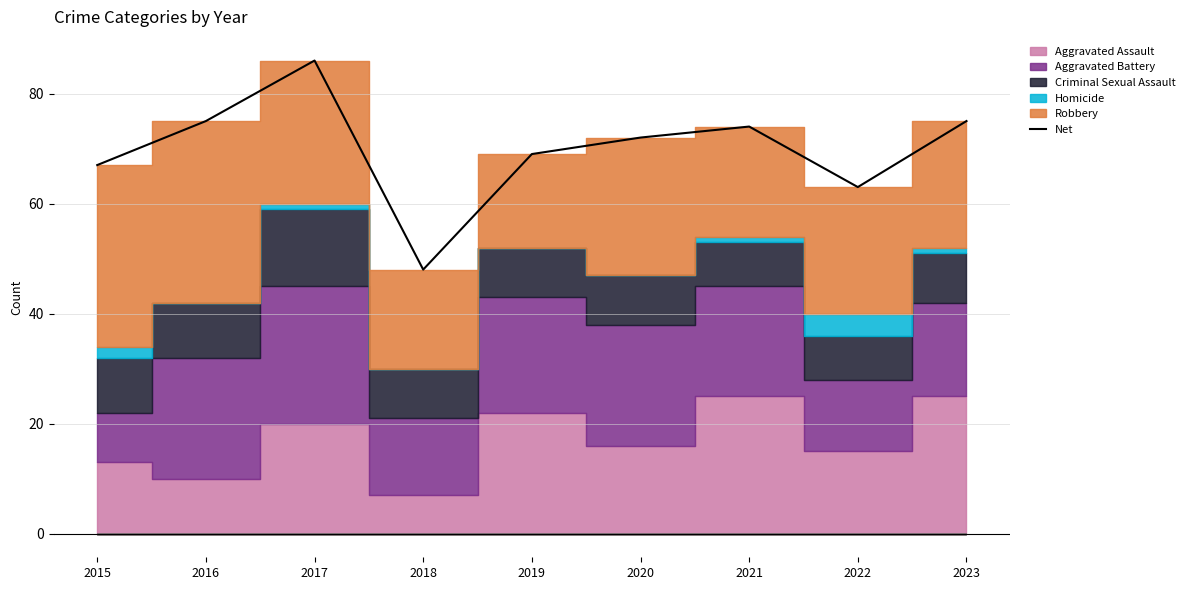

List the labels in order of value, largest first.

2017, 2016, 2023, 2021, 2020, 2019, 2015, 2022, 2018